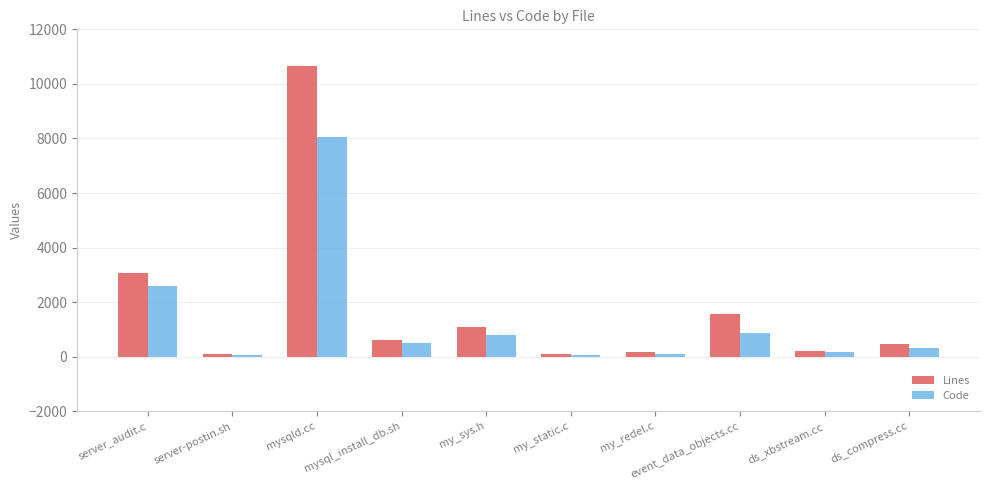

At how many categories does at least one series exceed 1766?

2